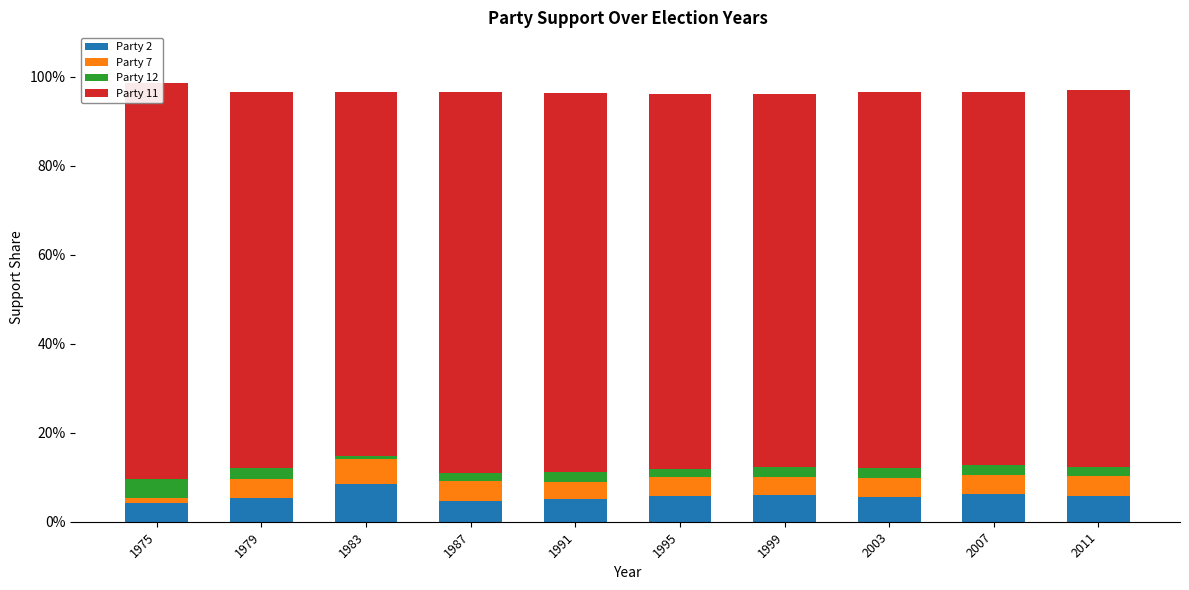

Where is Party 11 nearest to the value 0?

1983